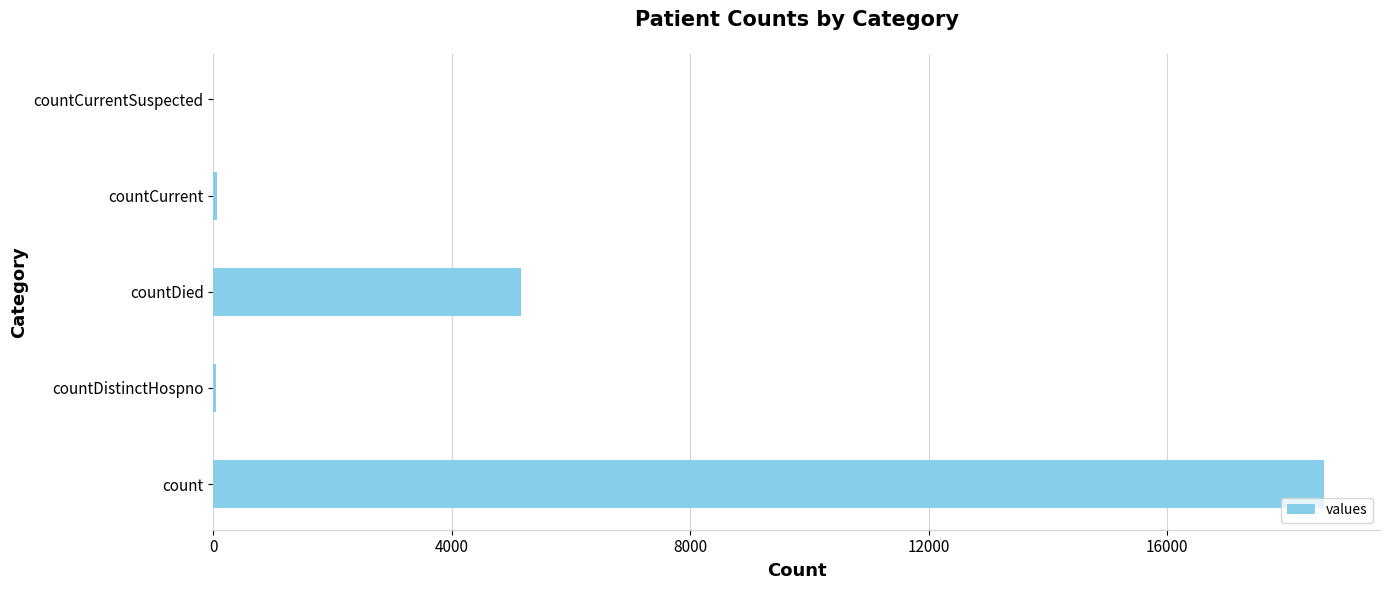

What is the sum of all values?

23896